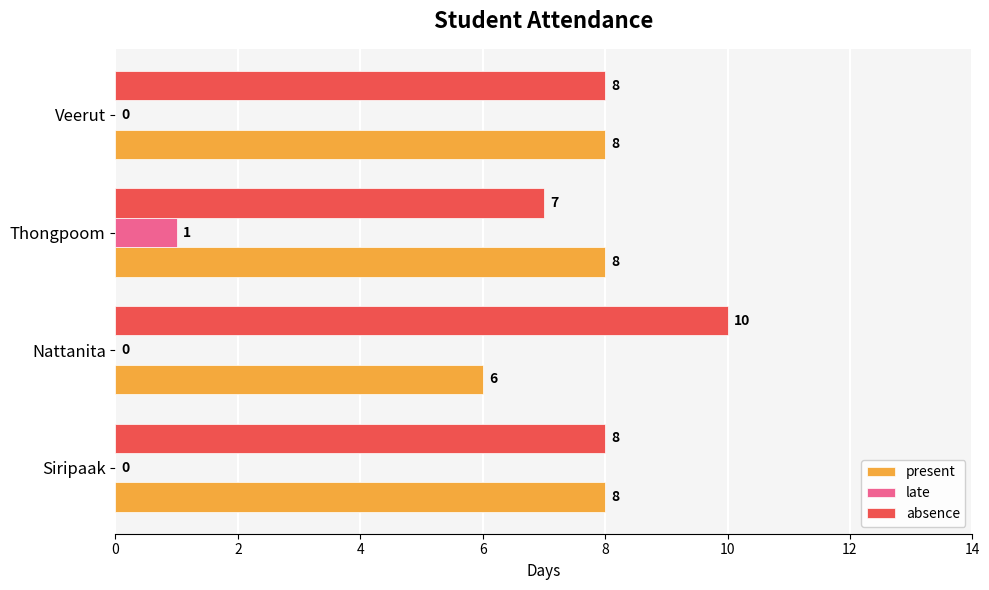

What is the maximum value shown in the chart?

10